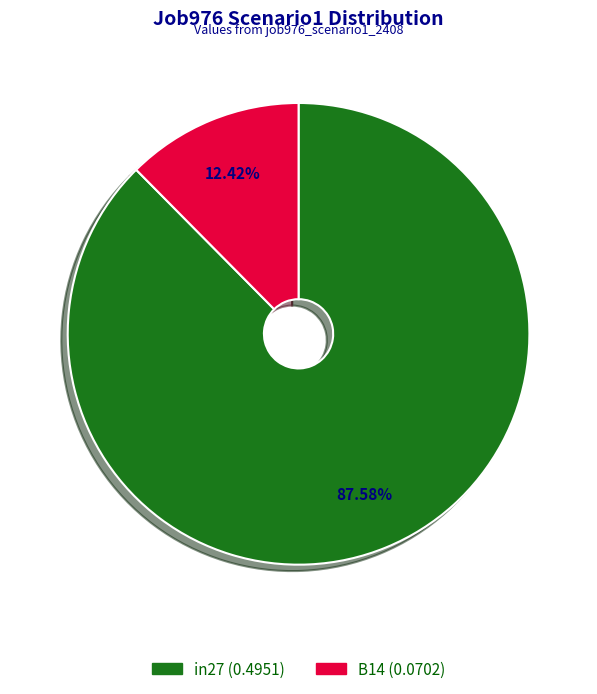

Does any single category account for the majority?

Yes